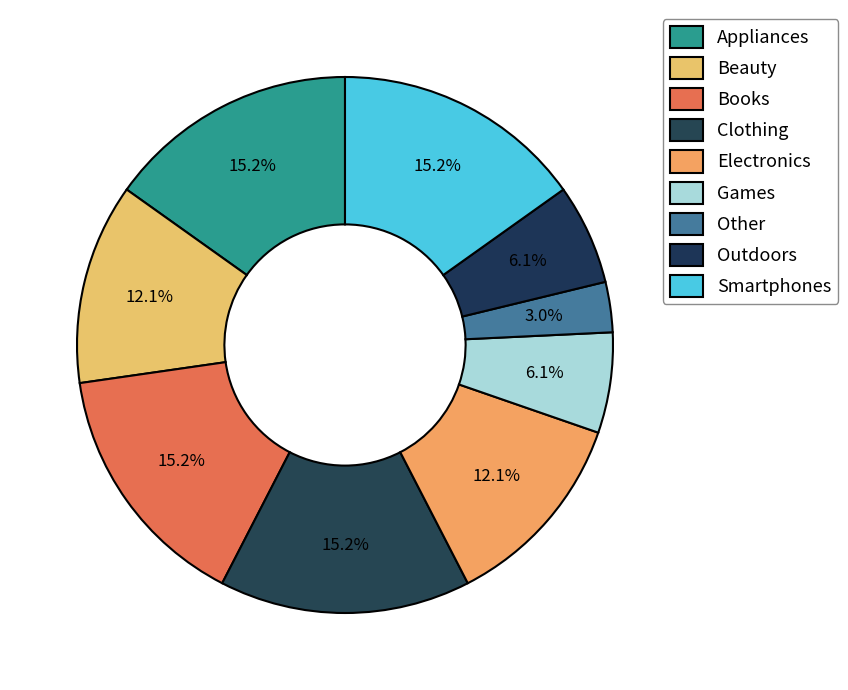

Count the number of slices in the pie.

9